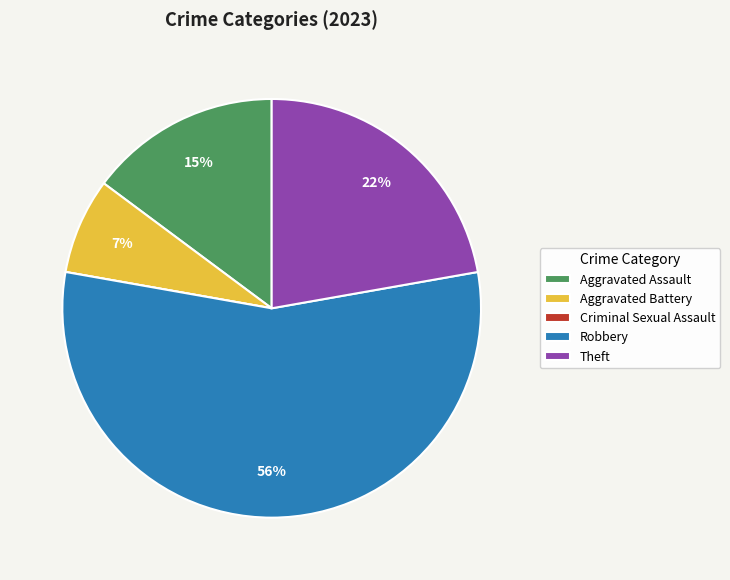

What percentage is the Theft slice, to the nearest percent?

22%